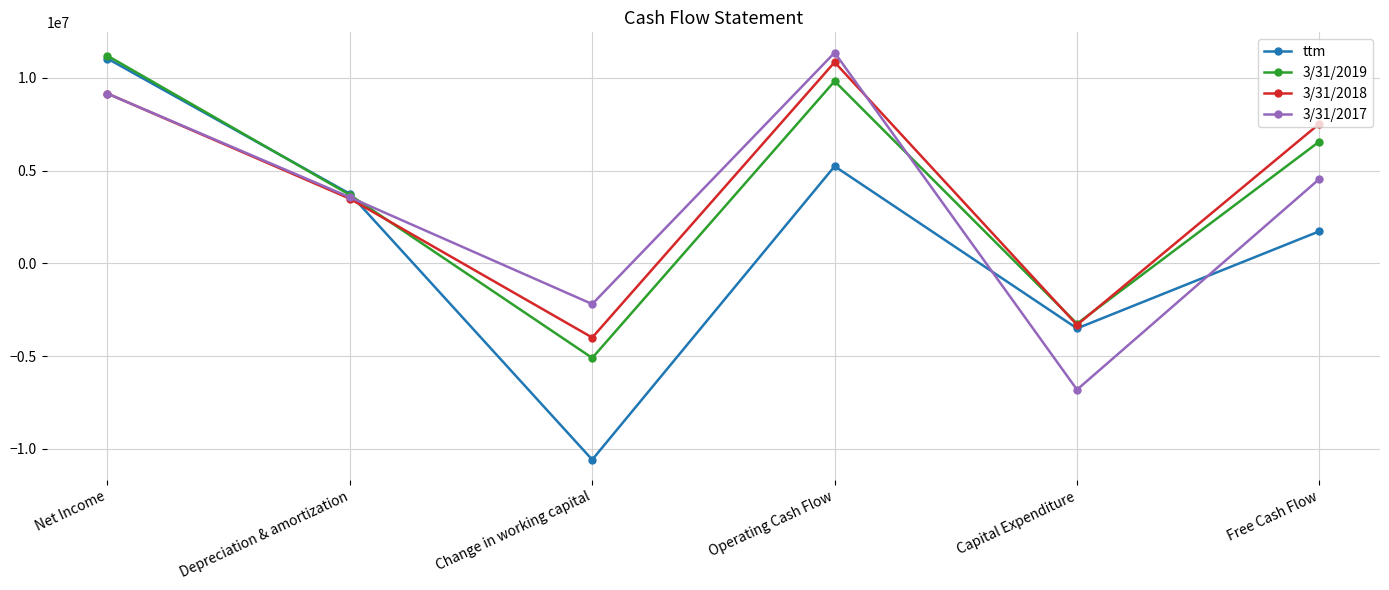

Is the value of 3/31/2019 at Change in working capital greater than the value of 3/31/2017 at Free Cash Flow?

No